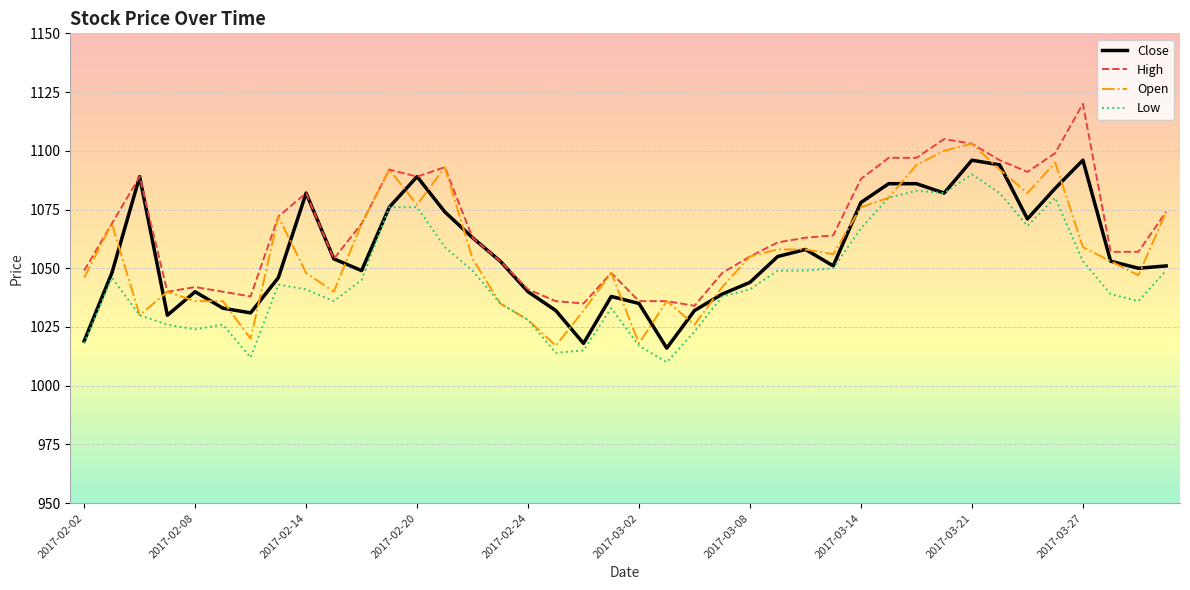

What is the maximum value for Close?

1096